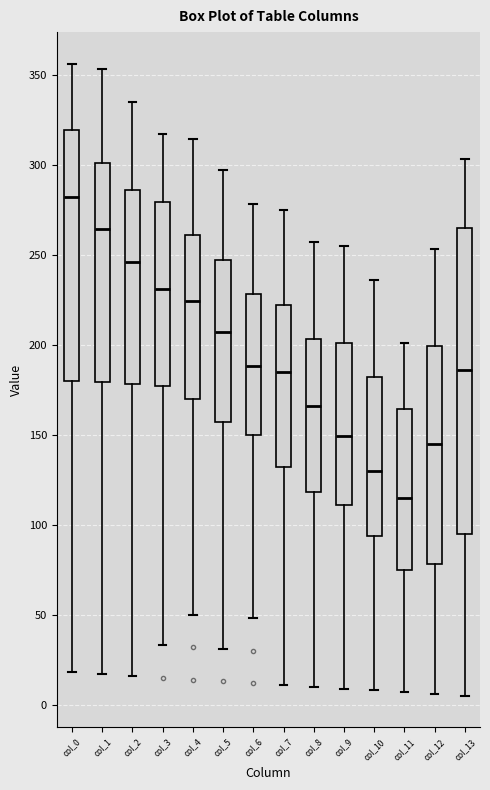

Reading left to right, transcribe this box plot: for each box, give where its median line is, the range the box spans, and where its two whiskers end, as read against the y-axis. The values are not printed on the chart, so give them approximately, as read against the axis.

col_0: median 280, box 180 to 320, whiskers 20 to 355
col_1: median 265, box 180 to 300, whiskers 15 to 355
col_2: median 245, box 180 to 285, whiskers 15 to 335
col_3: median 230, box 175 to 280, whiskers 35 to 315
col_4: median 225, box 170 to 260, whiskers 50 to 315
col_5: median 205, box 155 to 245, whiskers 30 to 295
col_6: median 190, box 150 to 230, whiskers 50 to 280
col_7: median 185, box 130 to 220, whiskers 10 to 275
col_8: median 165, box 120 to 205, whiskers 10 to 255
col_9: median 150, box 110 to 200, whiskers 10 to 255
col_10: median 130, box 95 to 180, whiskers 10 to 235
col_11: median 115, box 75 to 165, whiskers 5 to 200
col_12: median 145, box 80 to 200, whiskers 5 to 255
col_13: median 185, box 95 to 265, whiskers 5 to 305